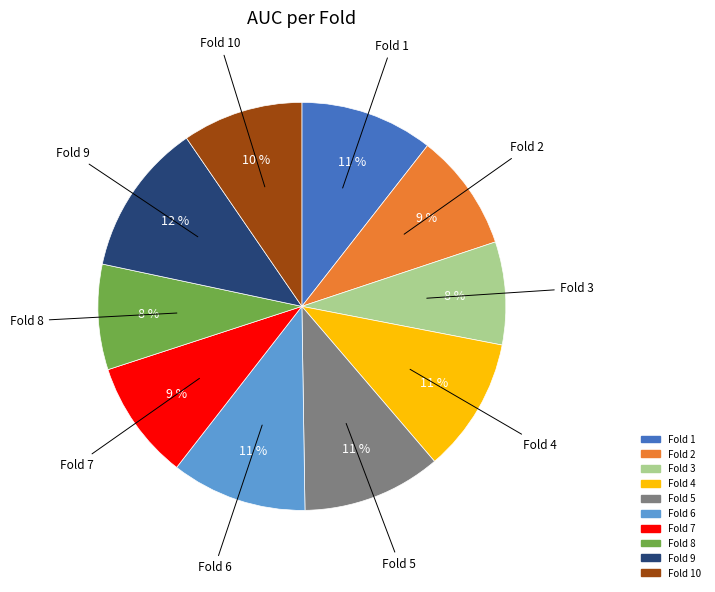

To the nearest percent, what is the average slice percentage?

10%